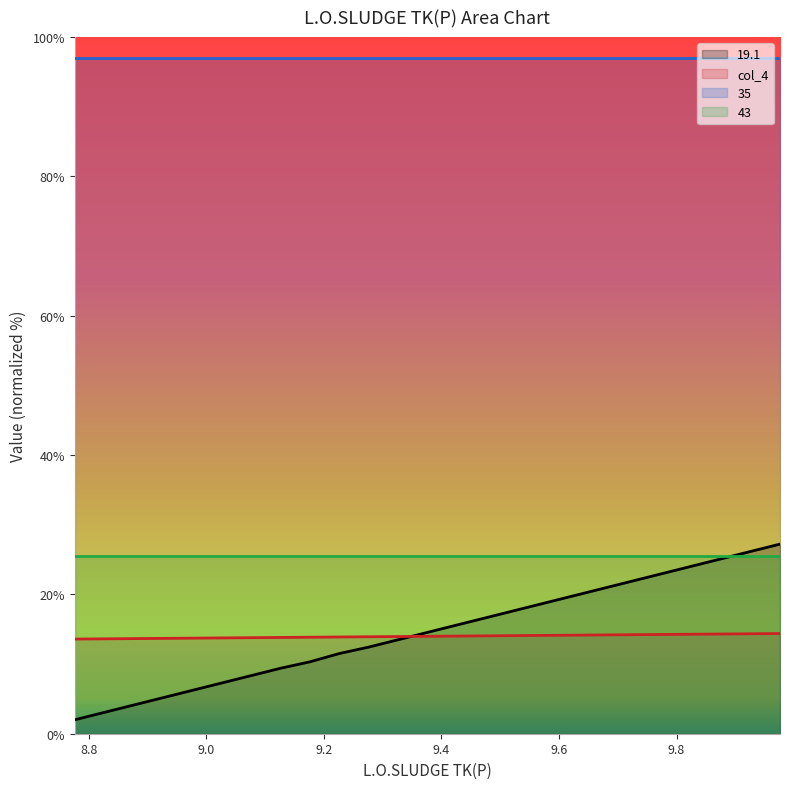

Which series has the largest range (max minus min)?

19.1